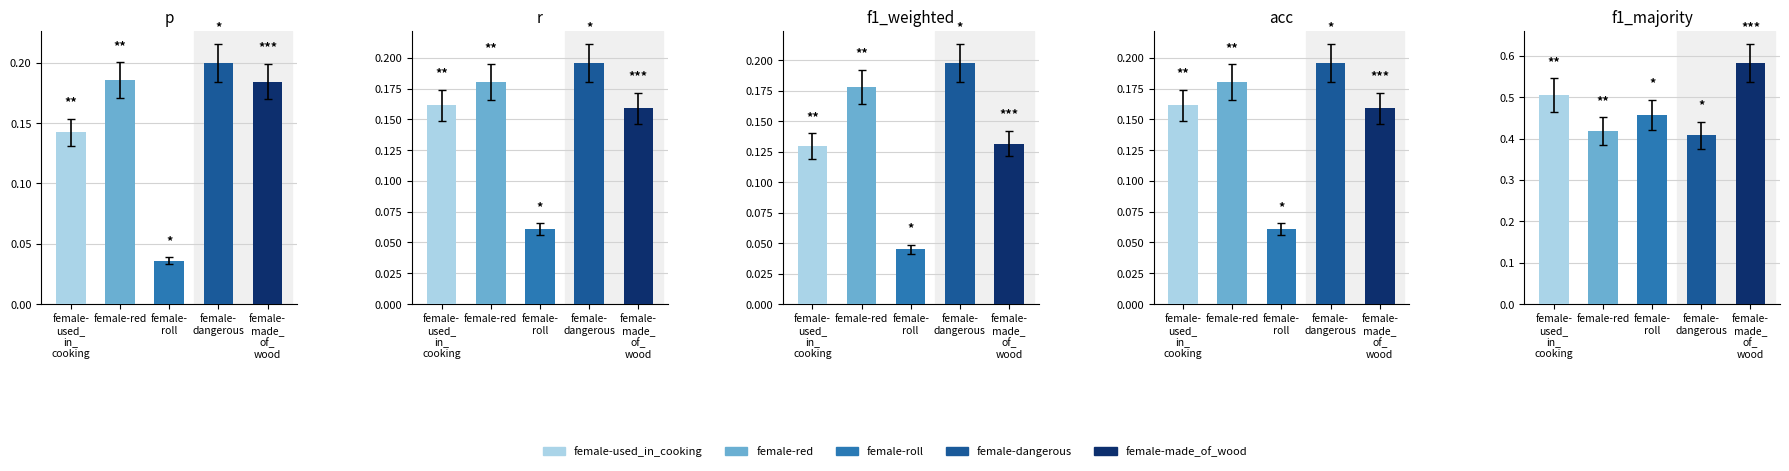

Reading right to left, extract all data points from this chart.

p: 0.2	0.2	0.0	0.2	0.1
r: 0.2	0.2	0.1	0.2	0.2
f1_weighted: 0.1	0.2	0.0	0.2	0.1
acc: 0.2	0.2	0.1	0.2	0.2
f1_majority: 0.6	0.4	0.5	0.4	0.5